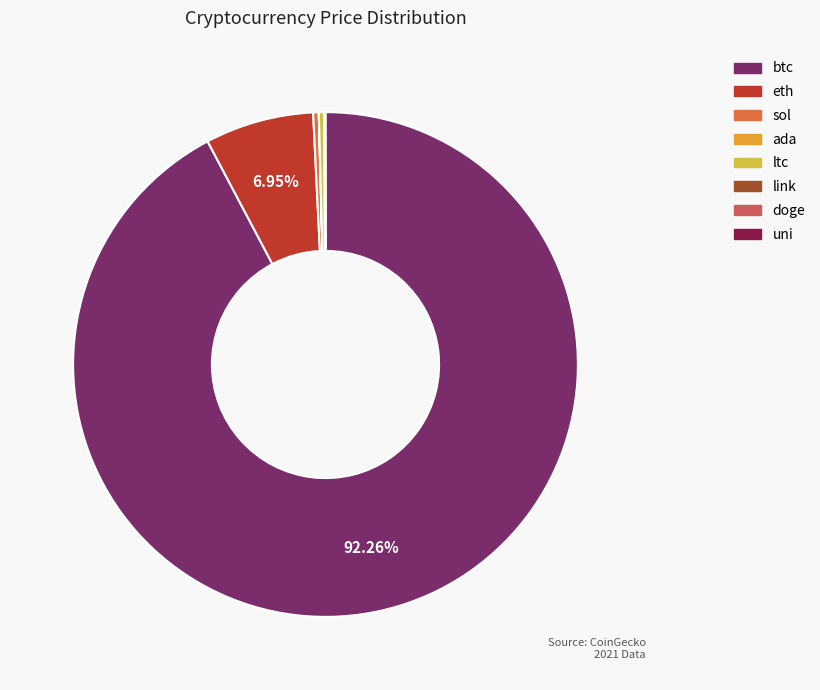

Which category has the biggest portion of the pie?

btc